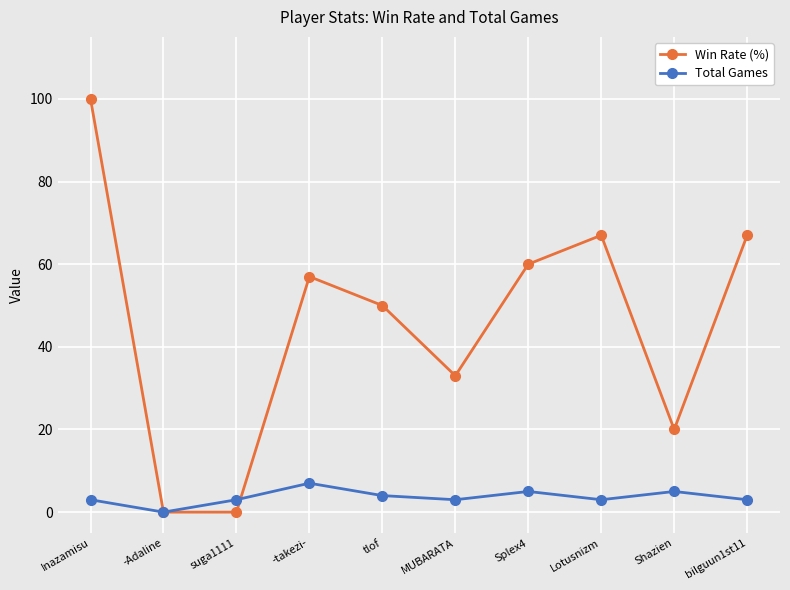

Read the Win Rate (%) value at Lotusnizm, to the nearest 10.

70